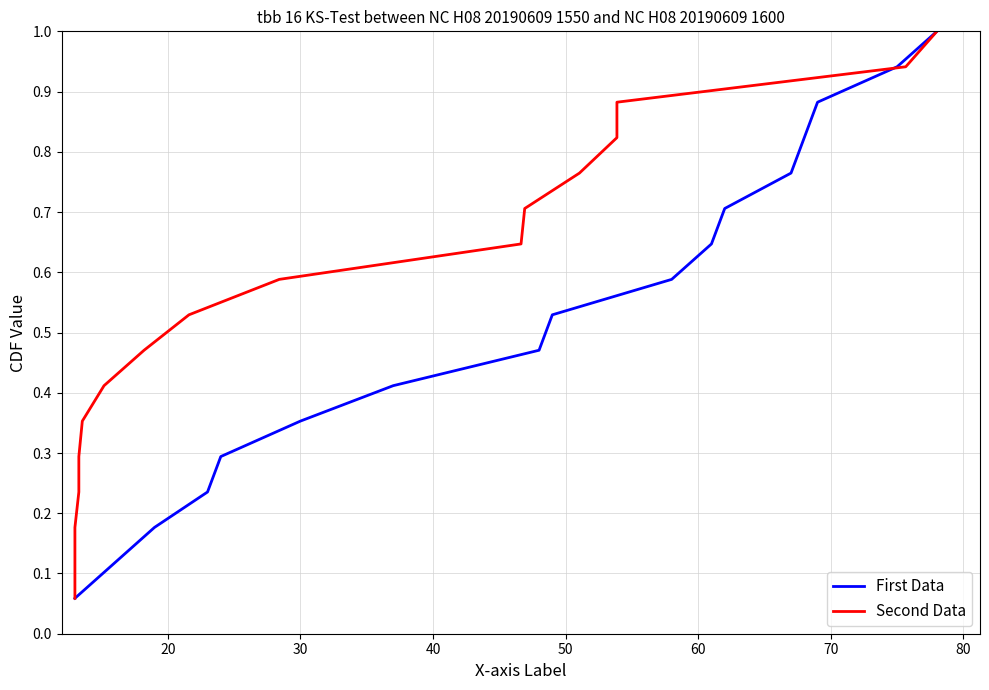

What is the value of the Second Data point at the 5th from the left?

0.3